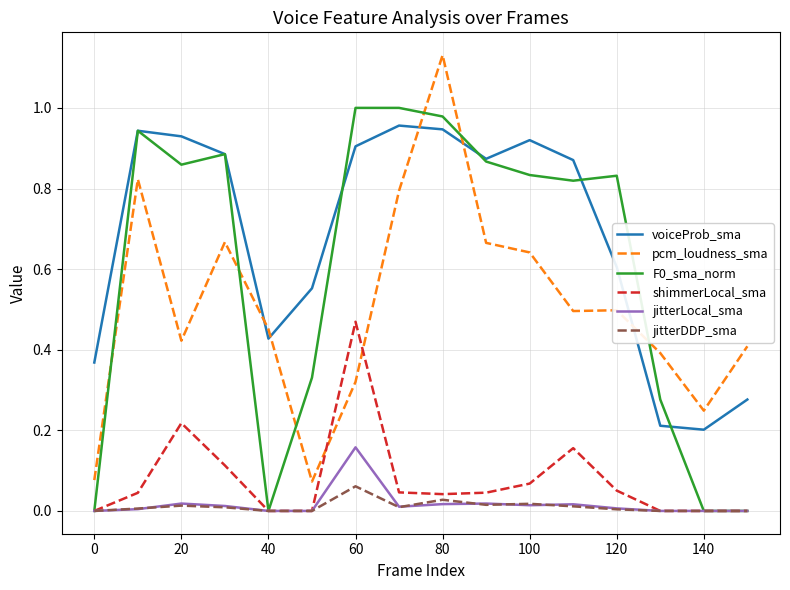

In jitterLocal_sma, how many points are higher than both neighbors (excluding endpoints)?

4